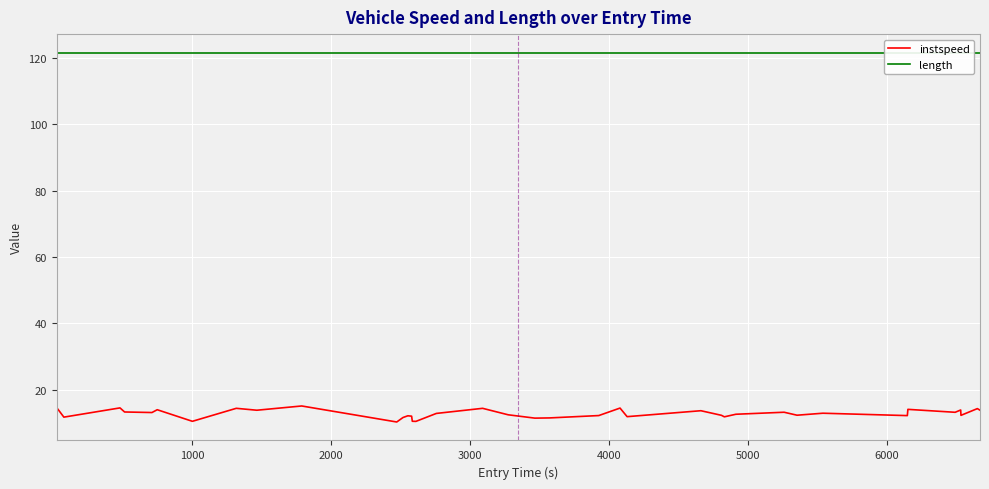

What is the maximum value for instspeed?

15.1